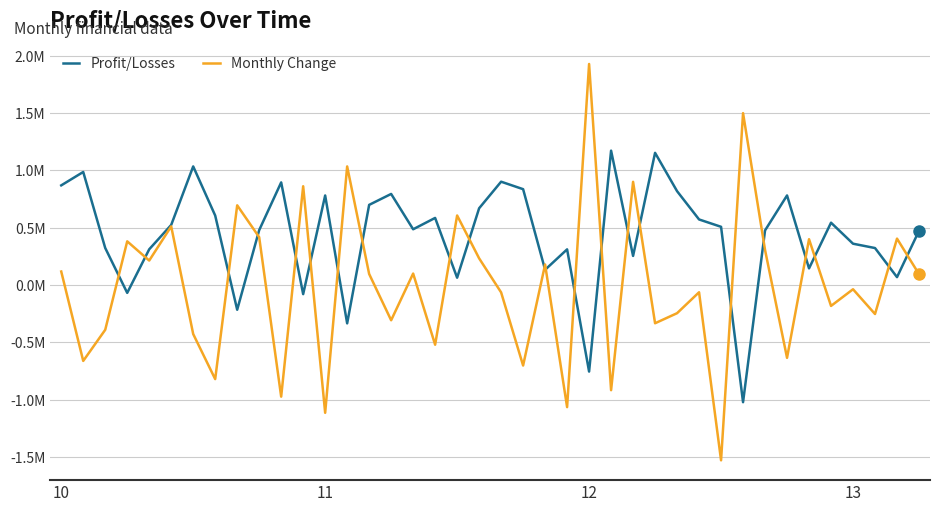

What are all the series names shown in the legend?

Profit/Losses, Monthly Change